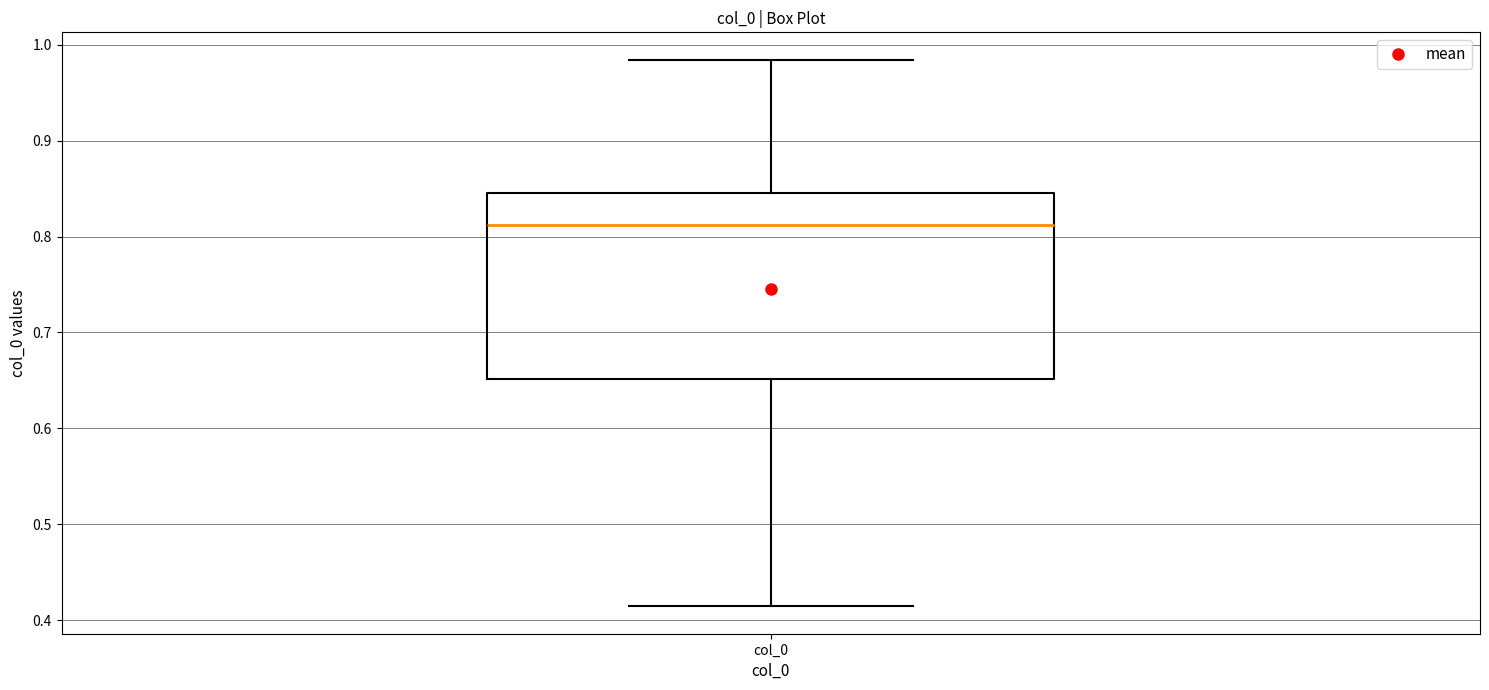

Read this box plot against the y-axis: the position of the median line, the range covered by the box, and the ends of both whiskers. The values are not printed on the chart, so give them approximately, as read against the axis.

median 0.81, box 0.65 to 0.85, whiskers 0.41 to 0.98